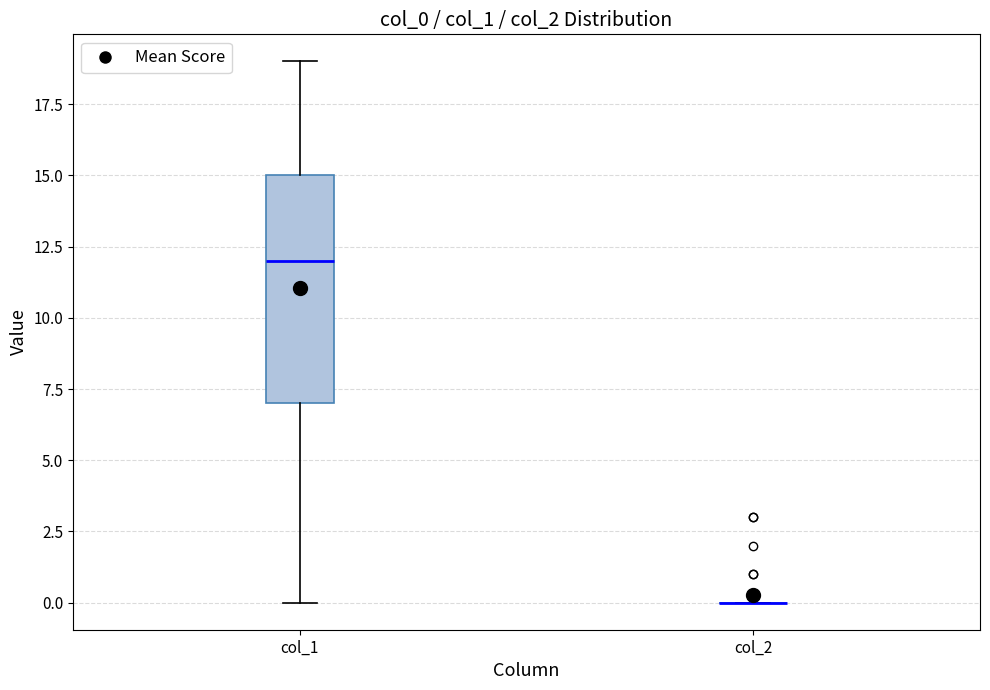

Reading left to right, transcribe this box plot: for each box, give where its median line is, the range the box spans, and where its two whiskers end, as read against the y-axis. The values are not printed on the chart, so give them approximately, as read against the axis.

col_1: median 12, box 7 to 15, whiskers 0 to 19
col_2: box collapsed to a line at 0, whiskers 0 to 0